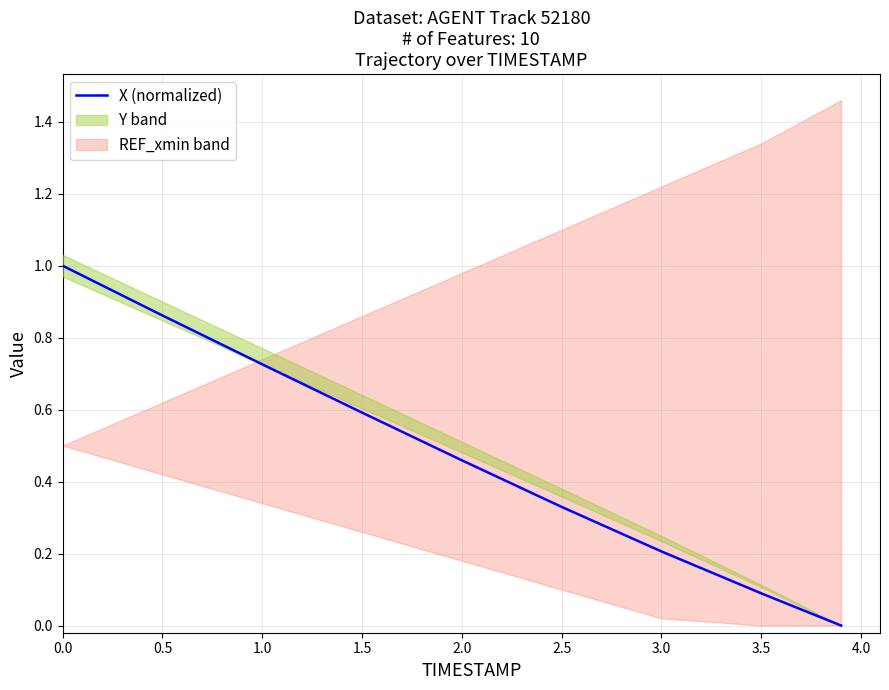

Between 2.0 and 3.0, which is larger?

2.0